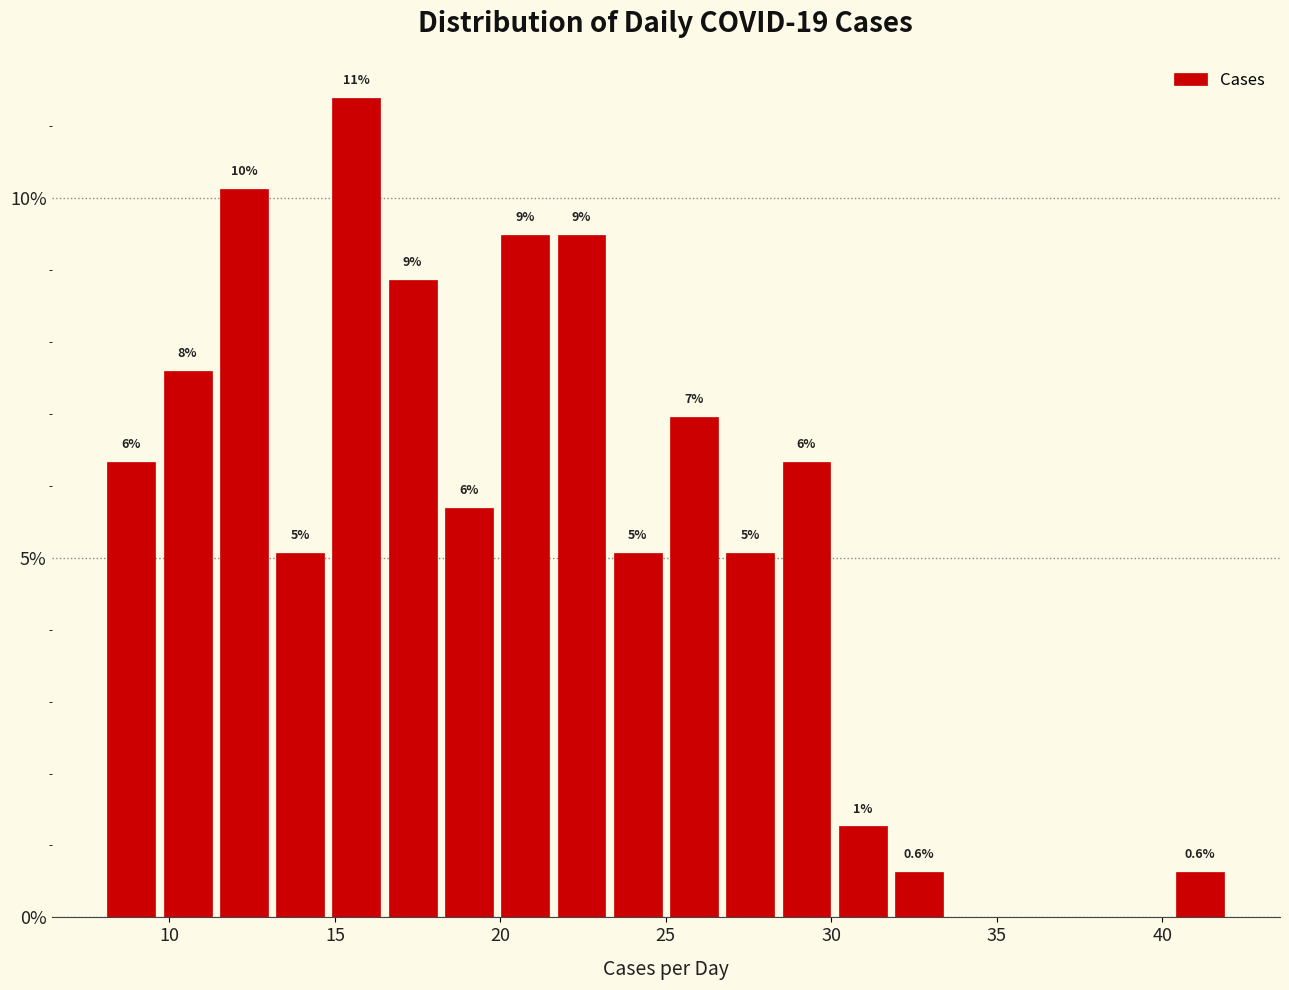

Around what value on the x-axis is the tallest bar? Give the approximate position of its centre, as read against the axis.

15.5